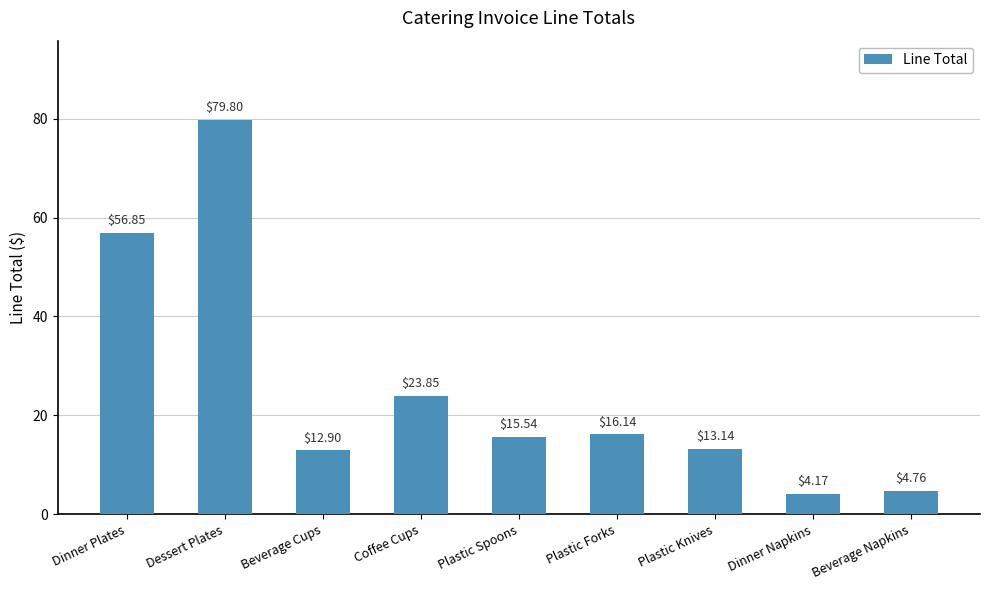

What is the average value?

25.2